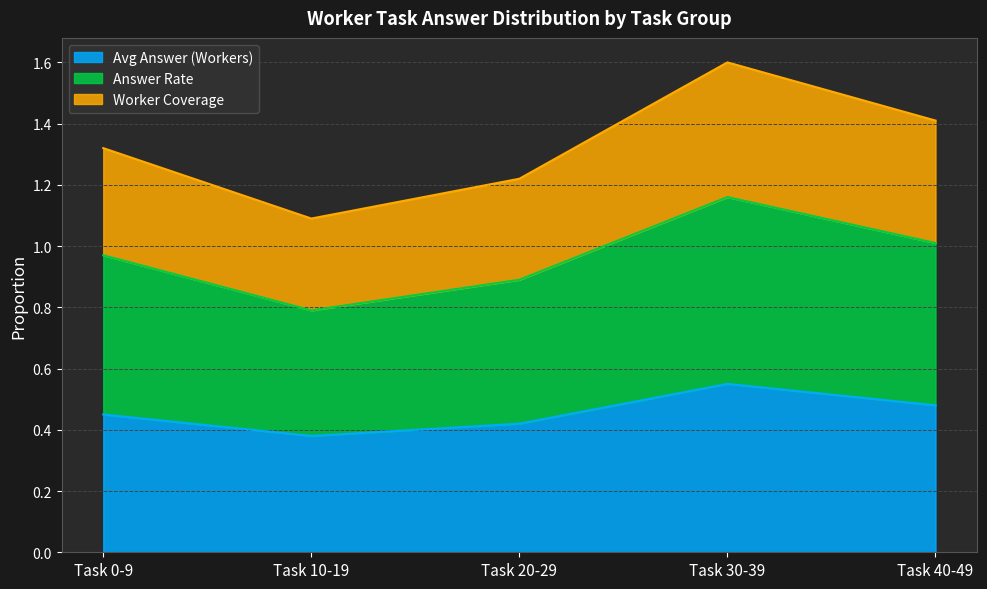

How many categories are shown in the chart?

5